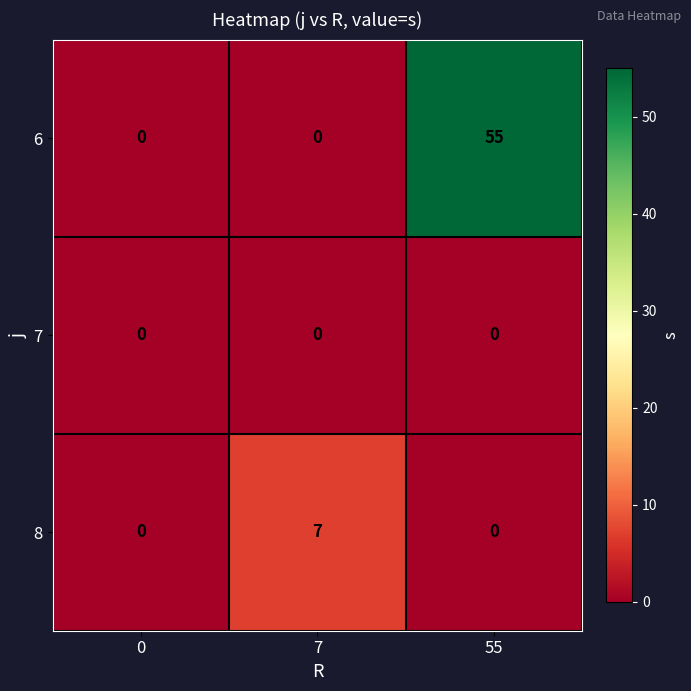

The 6 series shows 18 at 7. True or false?

False